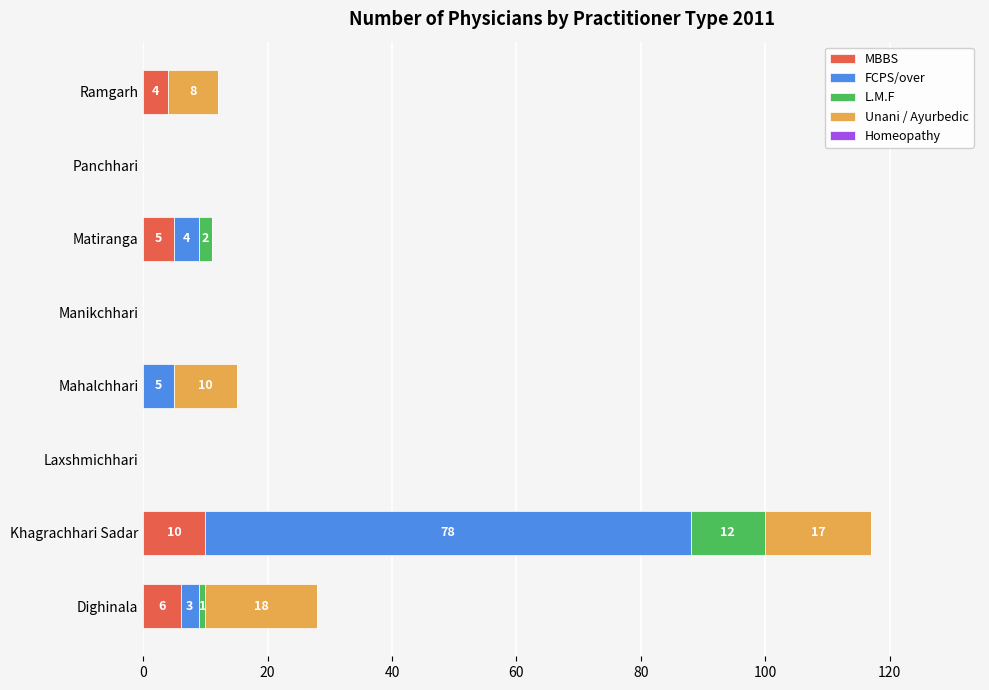

What is the highest value of the MBBS series?

10